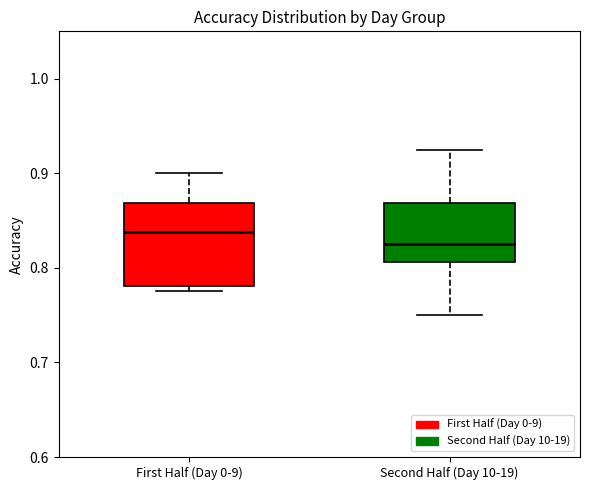

Reading left to right, read every box against the y-axis: the position of its median line, the range the box covers, and the ends of its whiskers. The values are not printed on the chart, so give them approximately, as read against the axis.

First Half (Day 0-9): median 0.84, box 0.78 to 0.87, whiskers 0.78 (just below the box's lower edge) to 0.90
Second Half (Day 10-19): median 0.83, box 0.81 to 0.87, whiskers 0.75 to 0.93